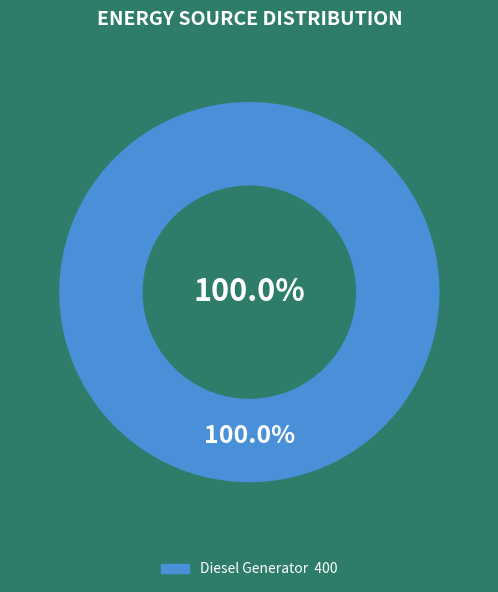

What percentage is the Diesel Generator slice, to the nearest percent?

100%